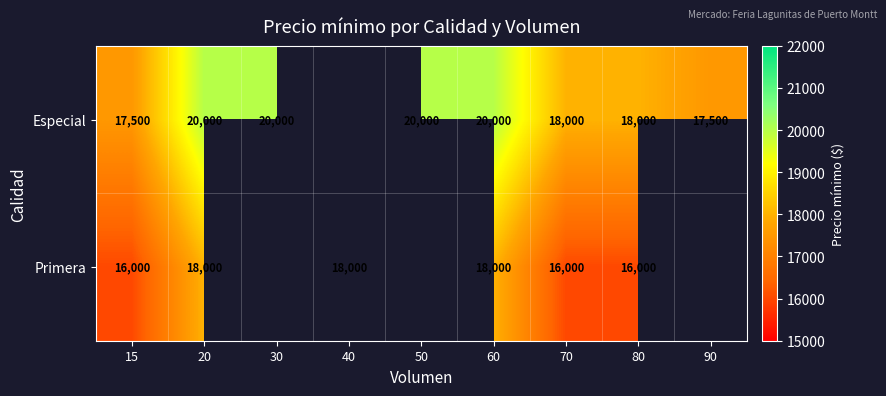

What is the difference between the Especial values at 70 and 30?

2000